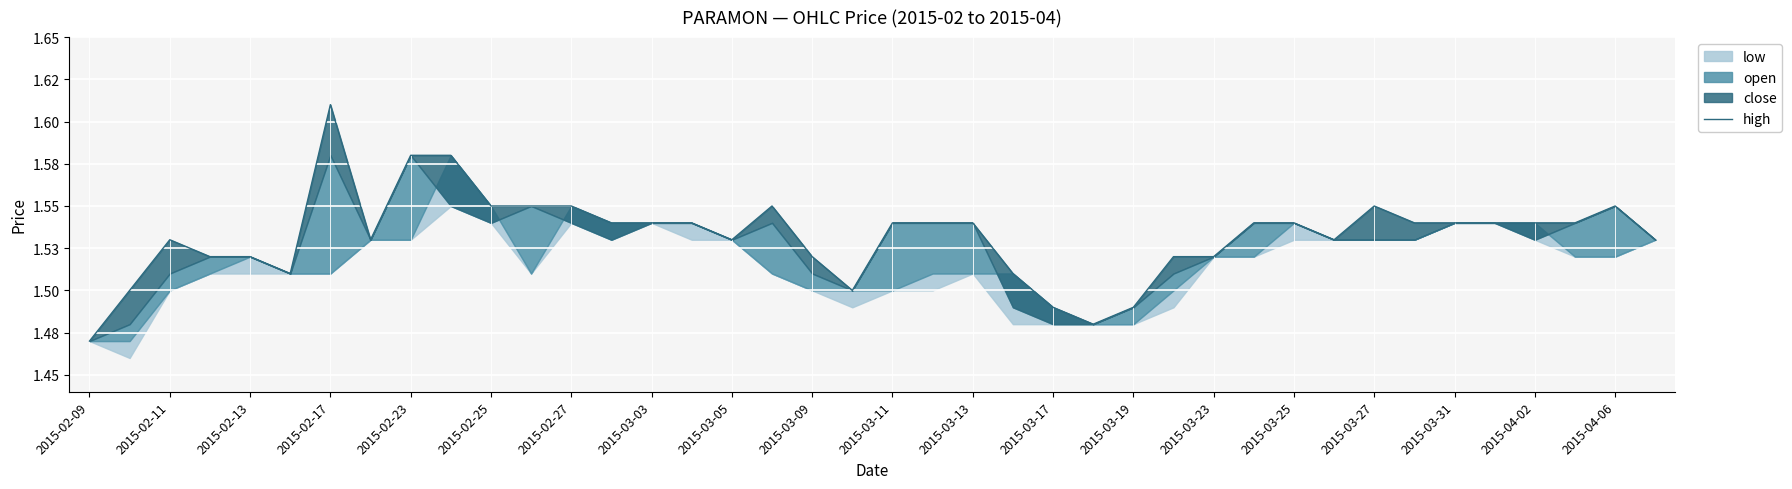

How many points are lower than both their immediate neighbors (excluding endpoints)?

6